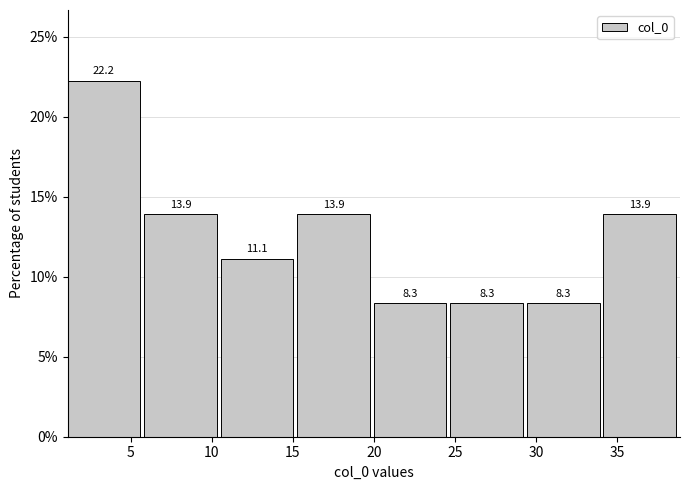

Reading left to right, list every bar in this chart as the range it spans on the x-axis followed by its height. The bar edges are not printed on the chart, so give them approximately, as read against the axis.

1.0 to 6.0: 22.2
6.0 to 10.5: 13.9
10.5 to 15.5: 11.1
15.5 to 20.0: 13.9
20.0 to 24.5: 8.3
24.5 to 29.5: 8.3
29.5 to 34.0: 8.3
34.0 to 39.0: 13.9